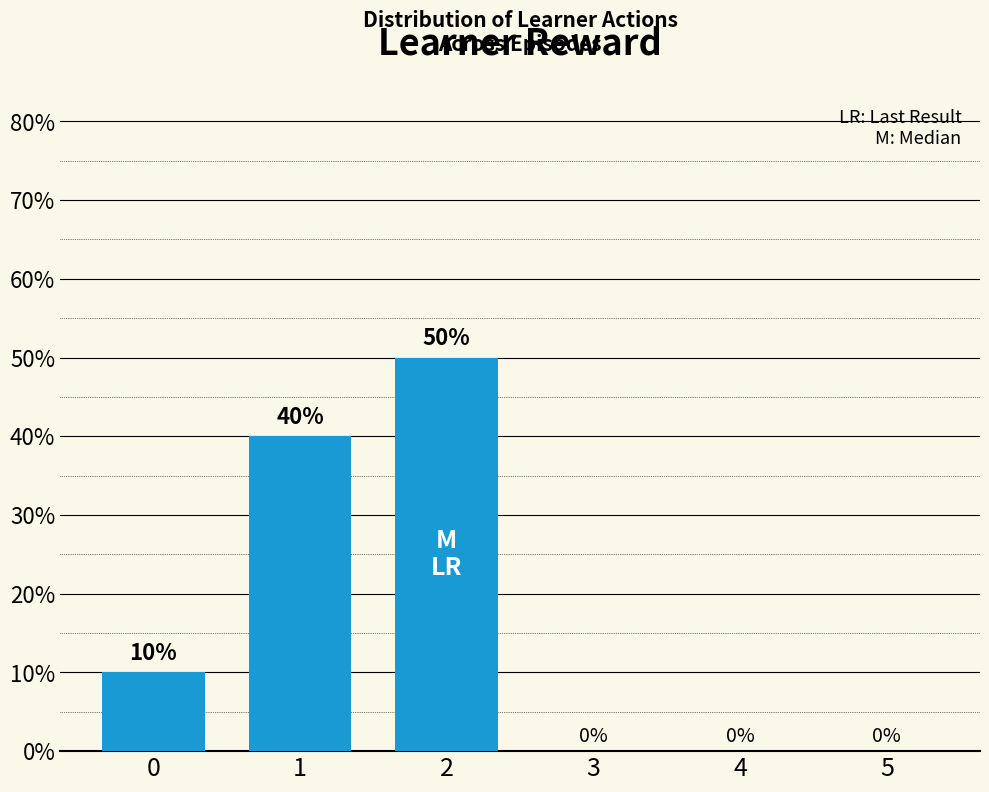

Reading left to right, list all the values displayed in this chart.

0.1	0.4	0.5	0.0	0.0	0.0